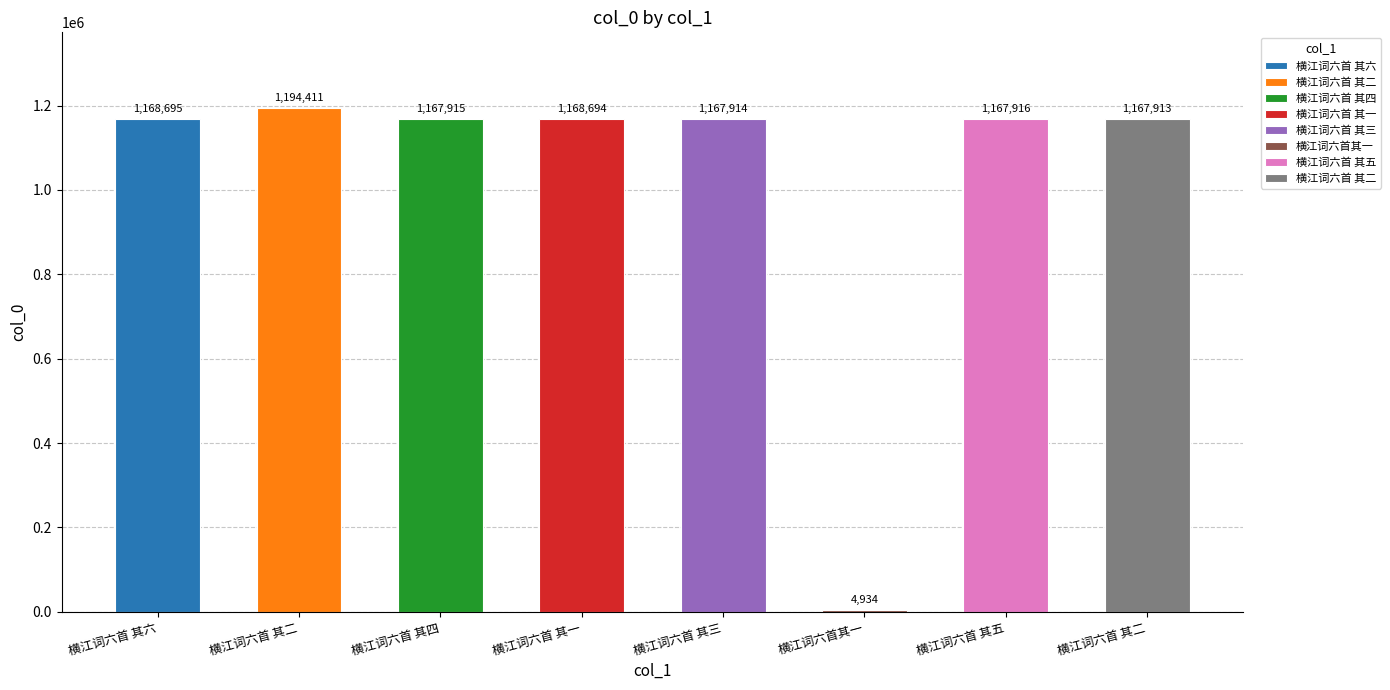

What is the sum of the values at 横江词六首 其六 and 横江词六首 其三?

2336609